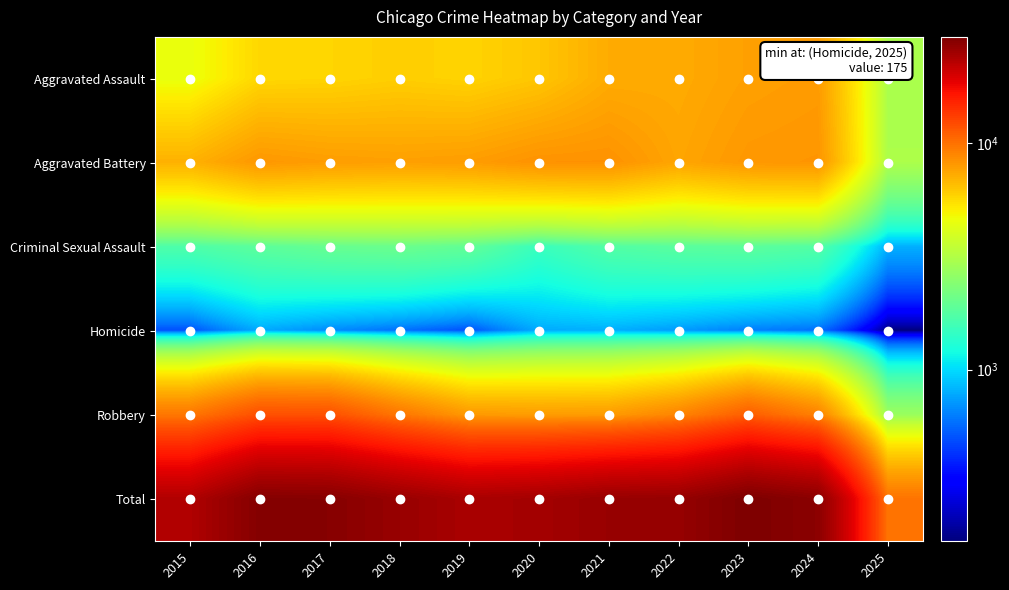

What is the smallest value displayed?

175